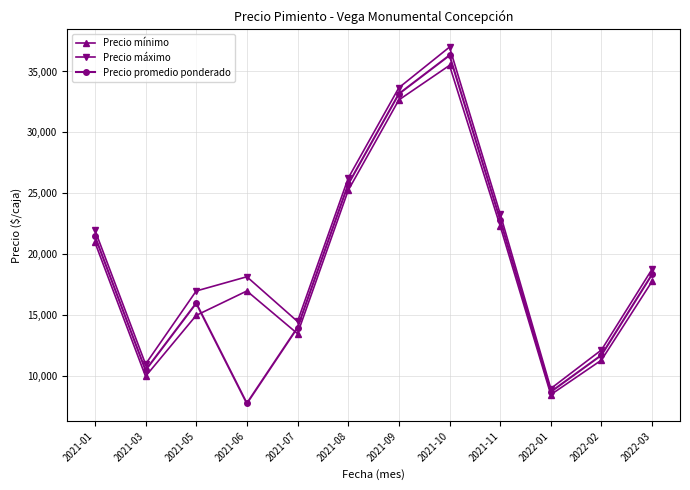

How many interior local peaks does the Precio máximo series have?

2